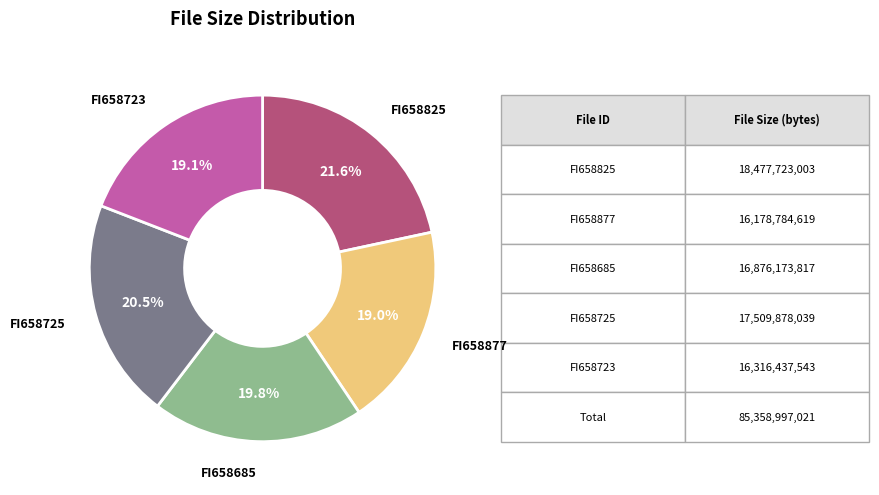

The FI658723 slice represents 31% of the pie. True or false?

False